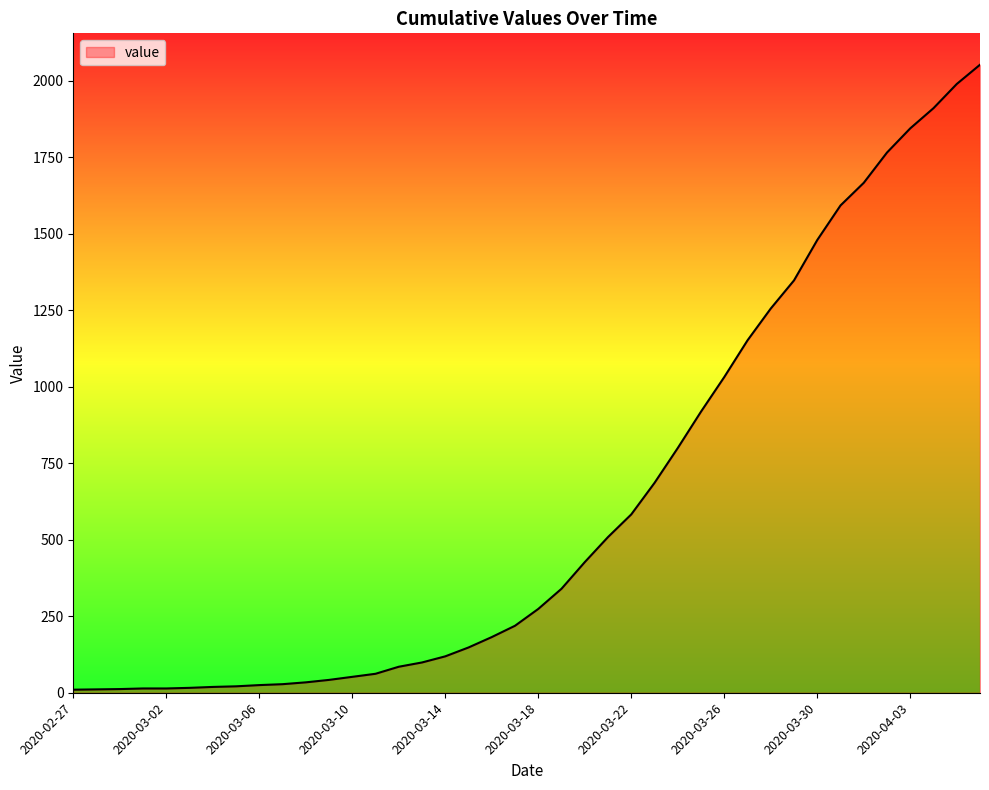

How many lines are shown in the chart?

1